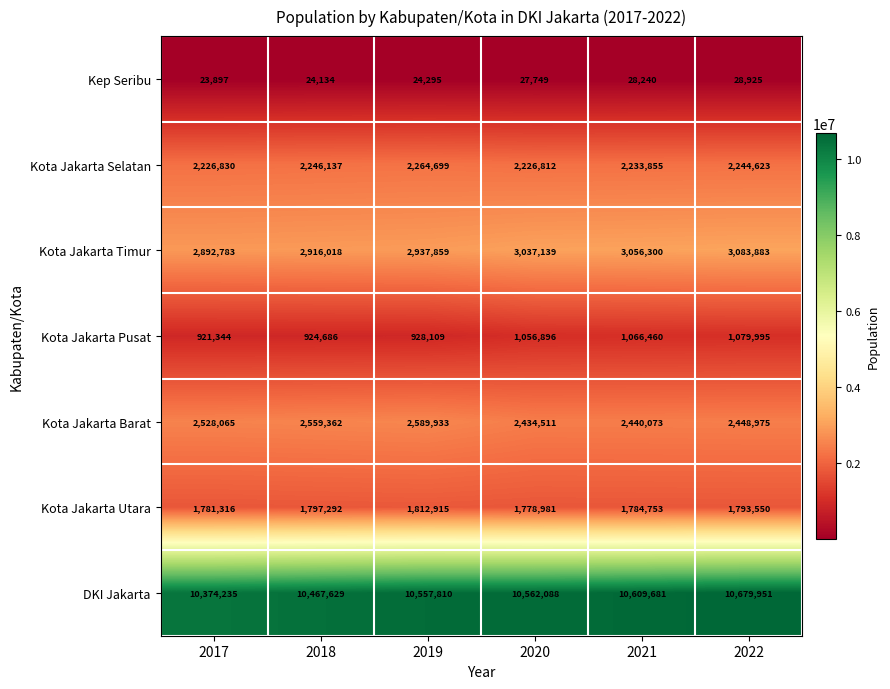

What is the difference between the maximum and second lowest values in the Kota Jakarta Utara series?

31599